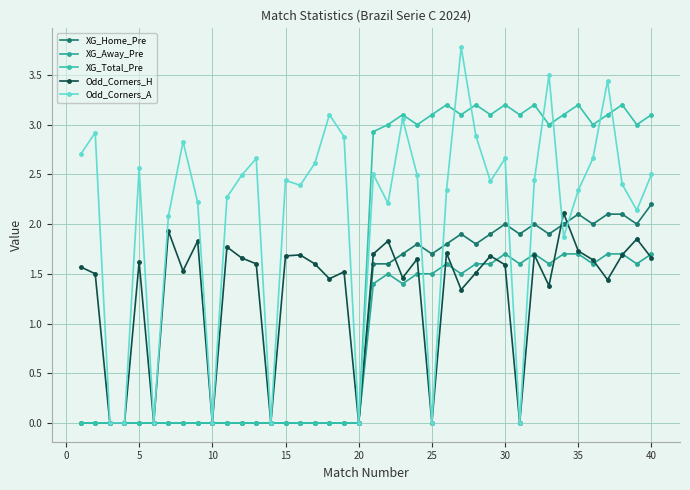

How many data points in XG_Total_Pre are less than 2?

20